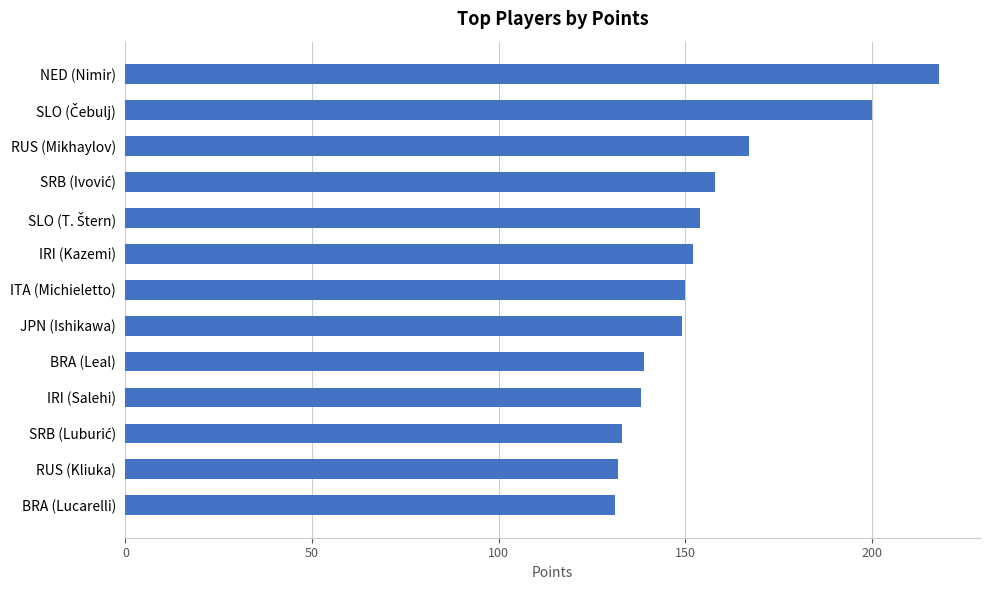

Reading bottom to top, extract all data points from this chart.

131	132	133	138	139	149	150	152	154	158	167	200	218